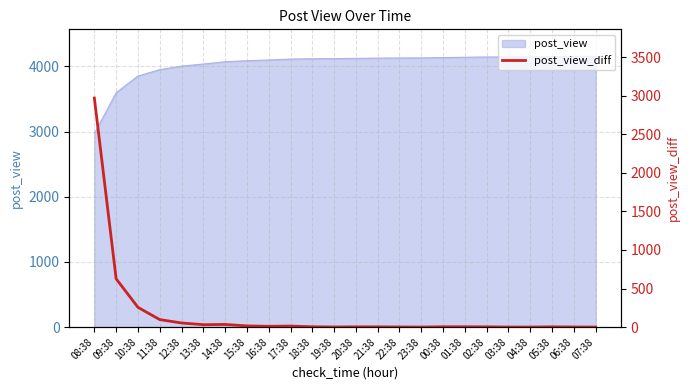

Does the chart display data point markers on the line(s)?

No